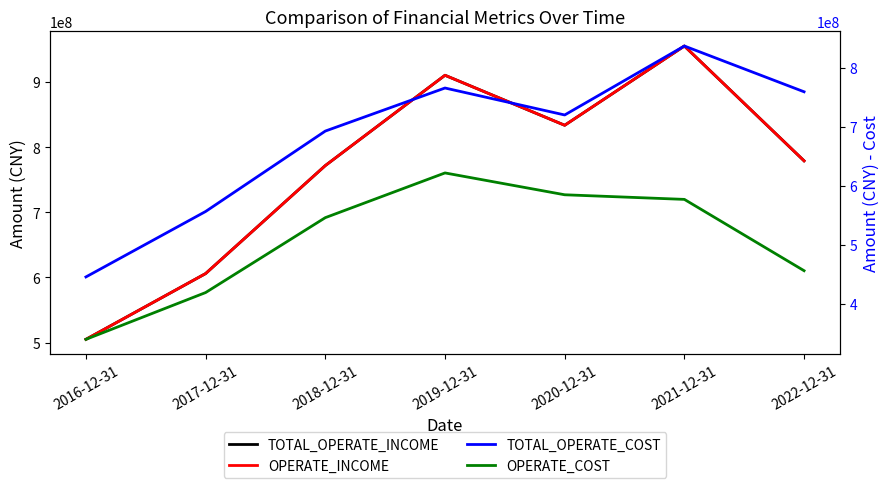

True or false: OPERATE_INCOME has a value of 389873588.8 at 2017-12-31.

False